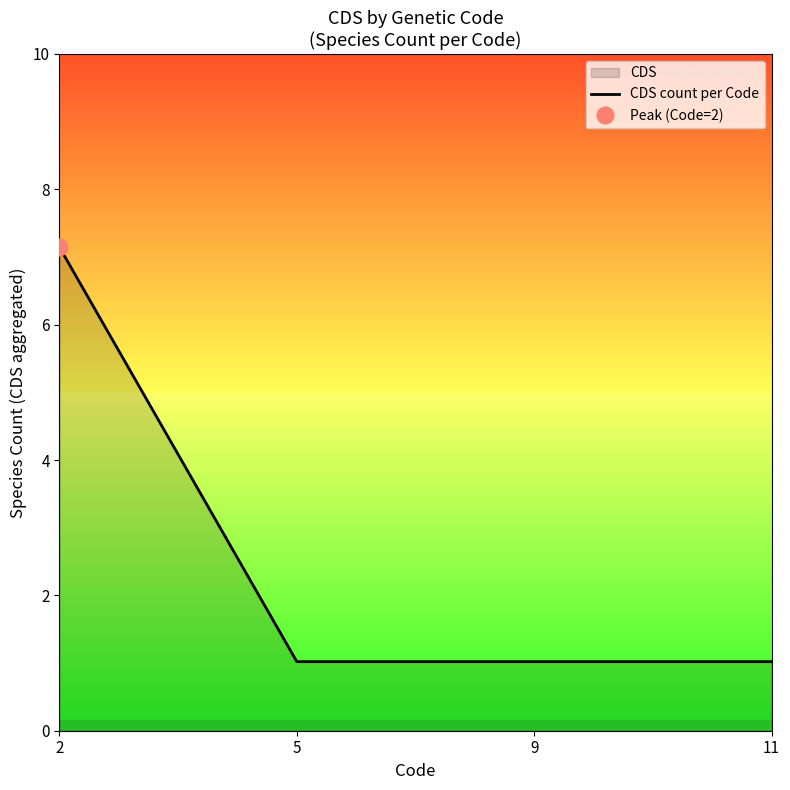

Reading left to right, what are all the values shown in this chart?

2=7	5=1	9=1	11=1